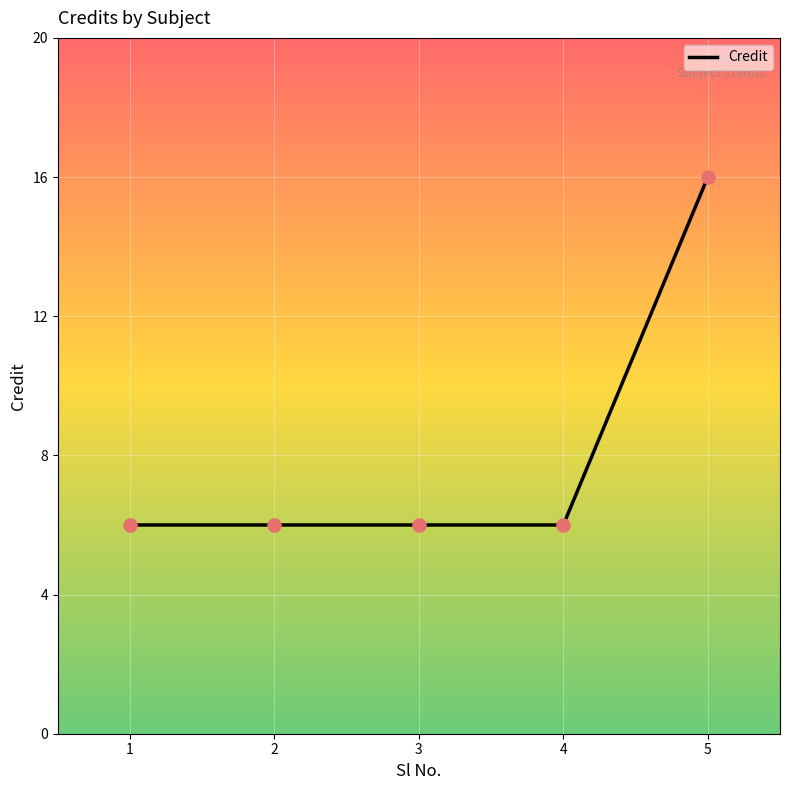

What is the change in value from 2 to 5?

+10